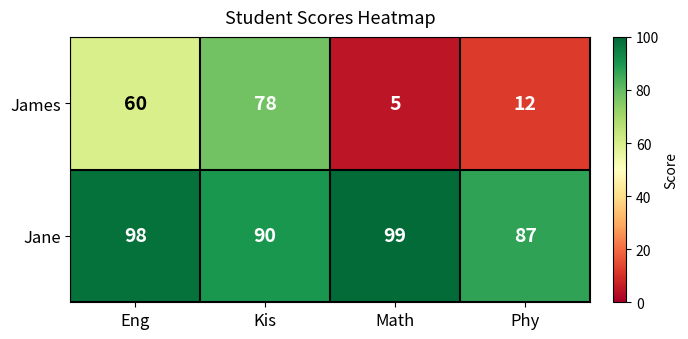

The value of James at Eng is 32. True or false?

False